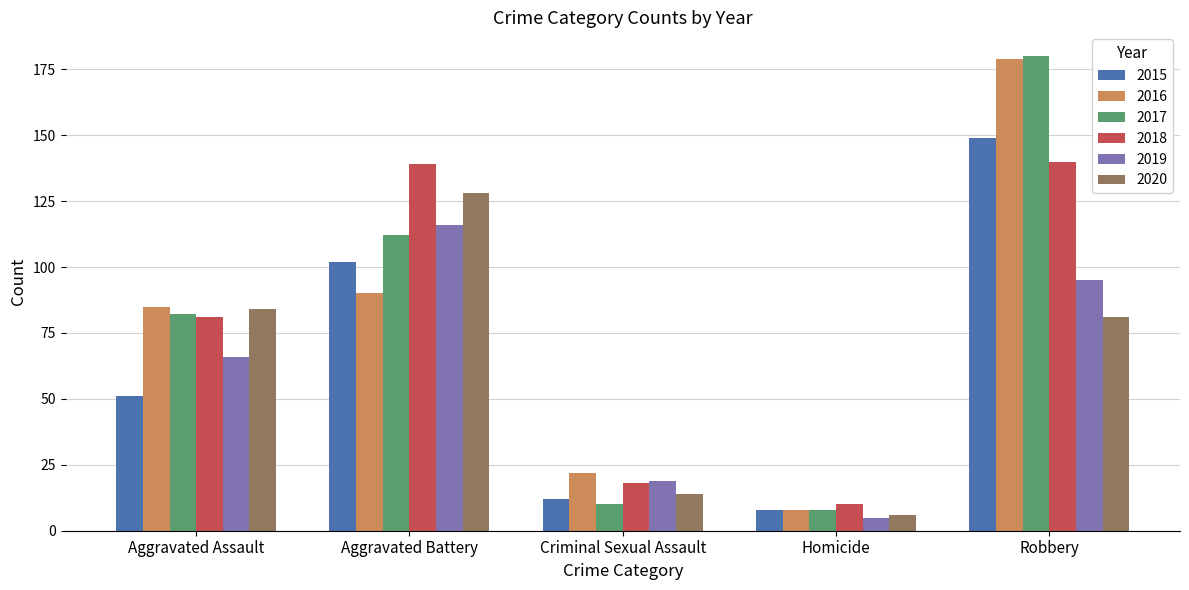

True or false: 2016 has a value of 8 at Homicide.

True